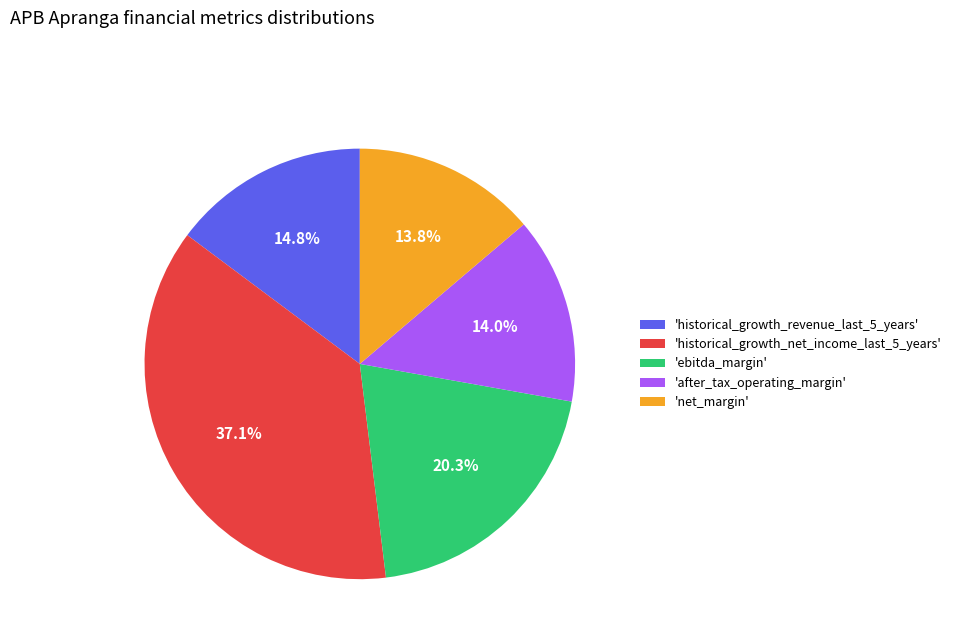

Does any single category account for the majority?

No